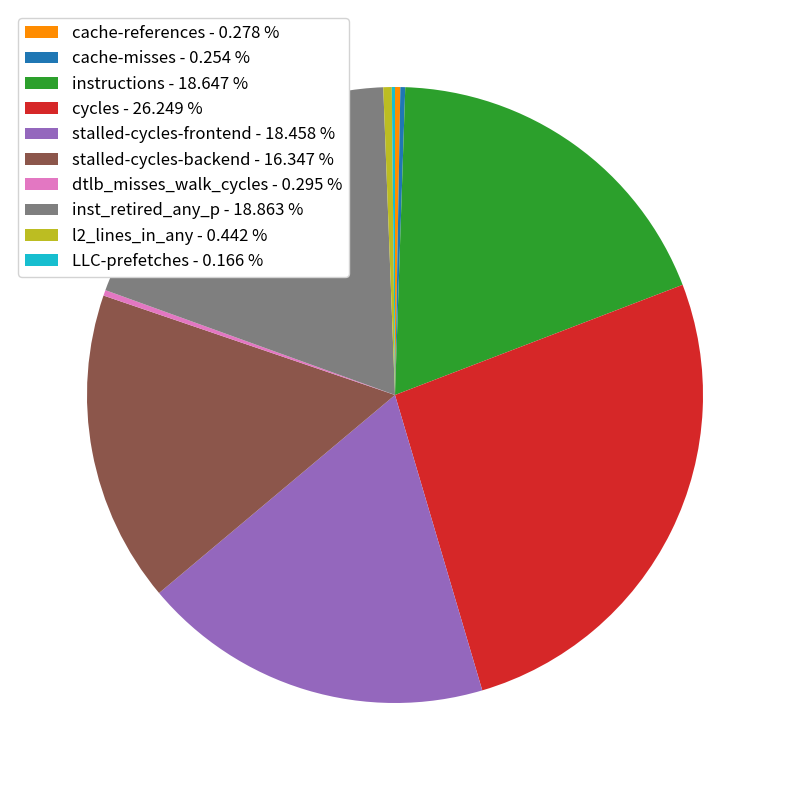

Combined, do stalled-cycles-backend - 16.347 % and cycles - 26.249 % account for over 50%?

No